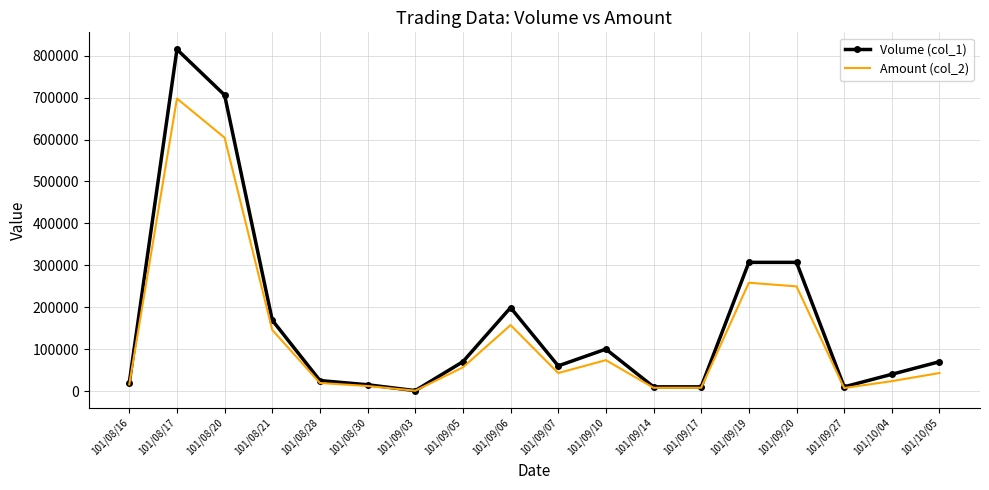

What is the difference between the maximum and minimum values in the Volume (col_1) series?

814000